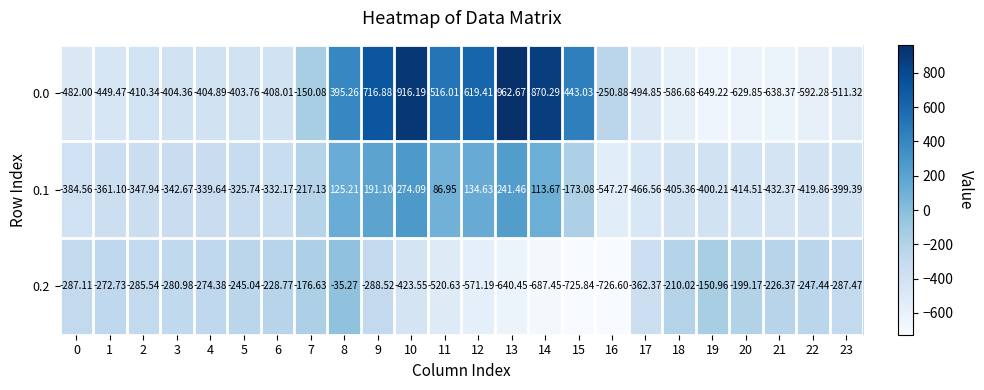

Count the number of categories in the chart.

24